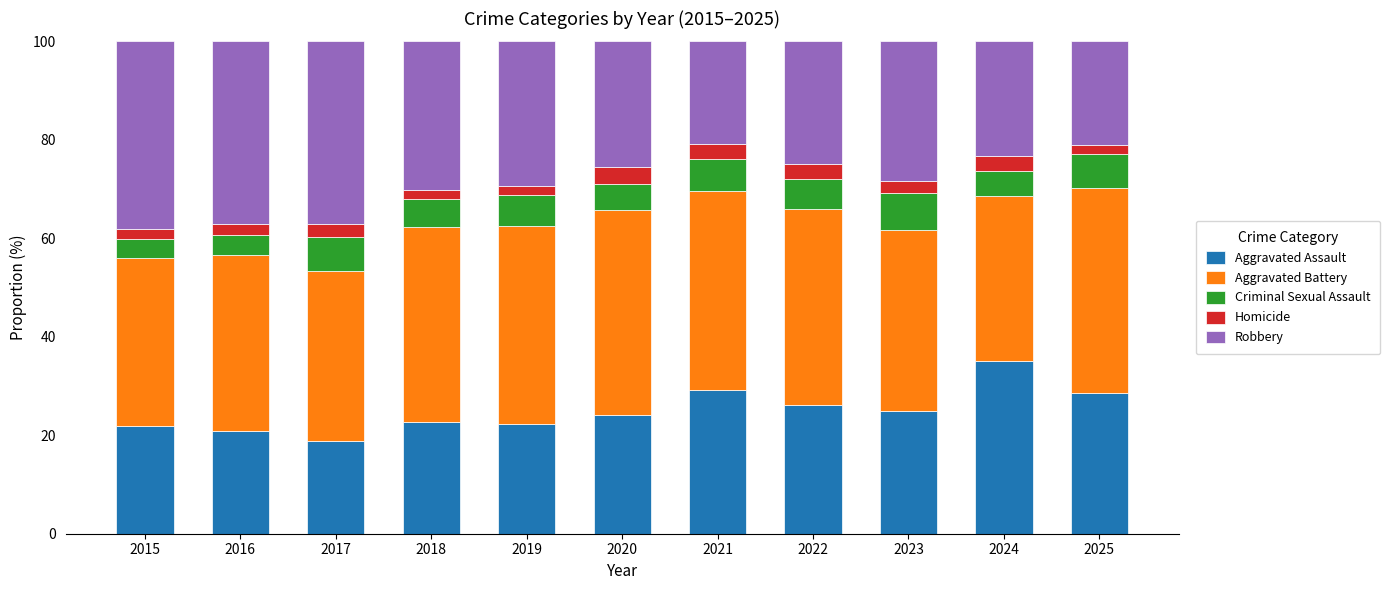

What is the total value across all series at 2023?

100.0